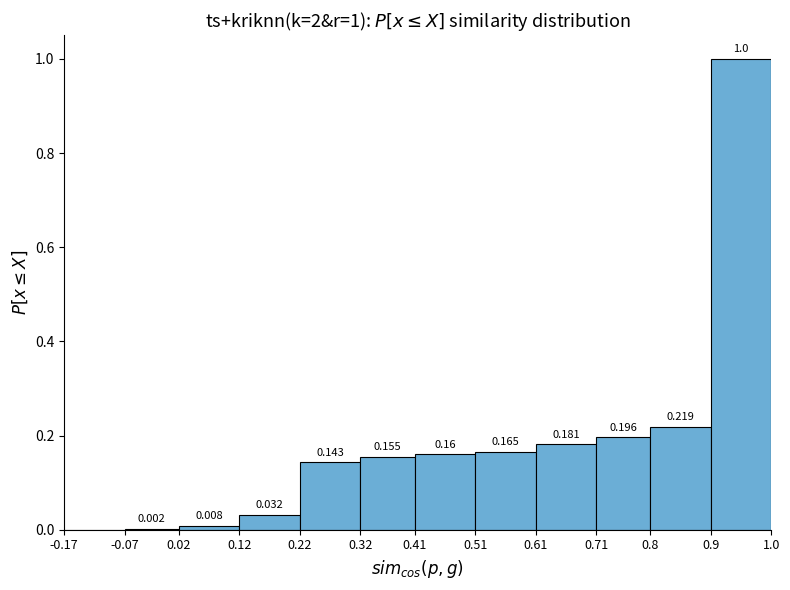

Which range on the x-axis has the tallest bar?

0.9 to 1.0